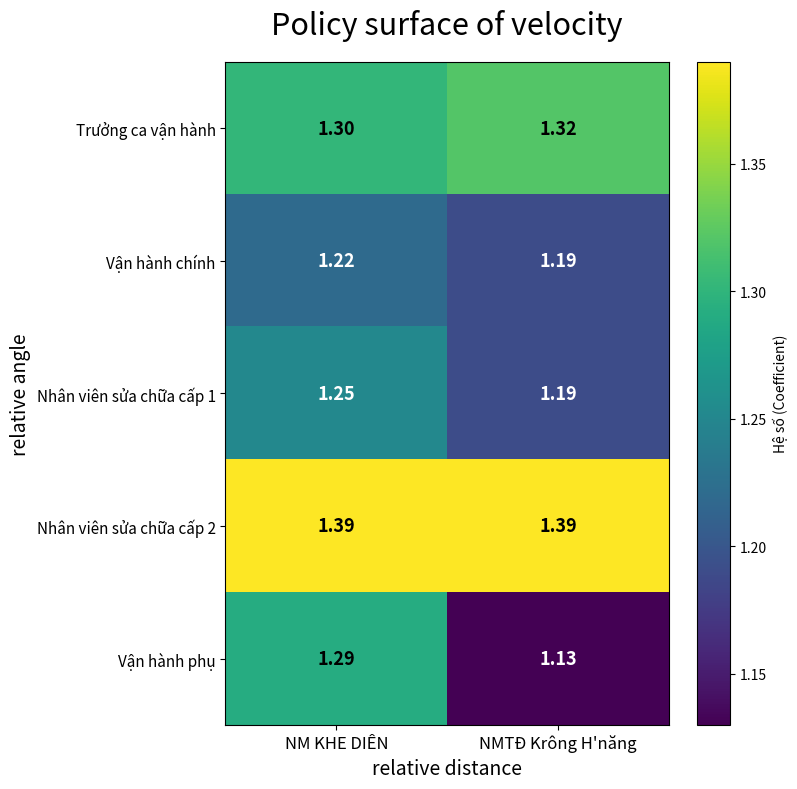

At how many categories does at least one series exceed 1?

2